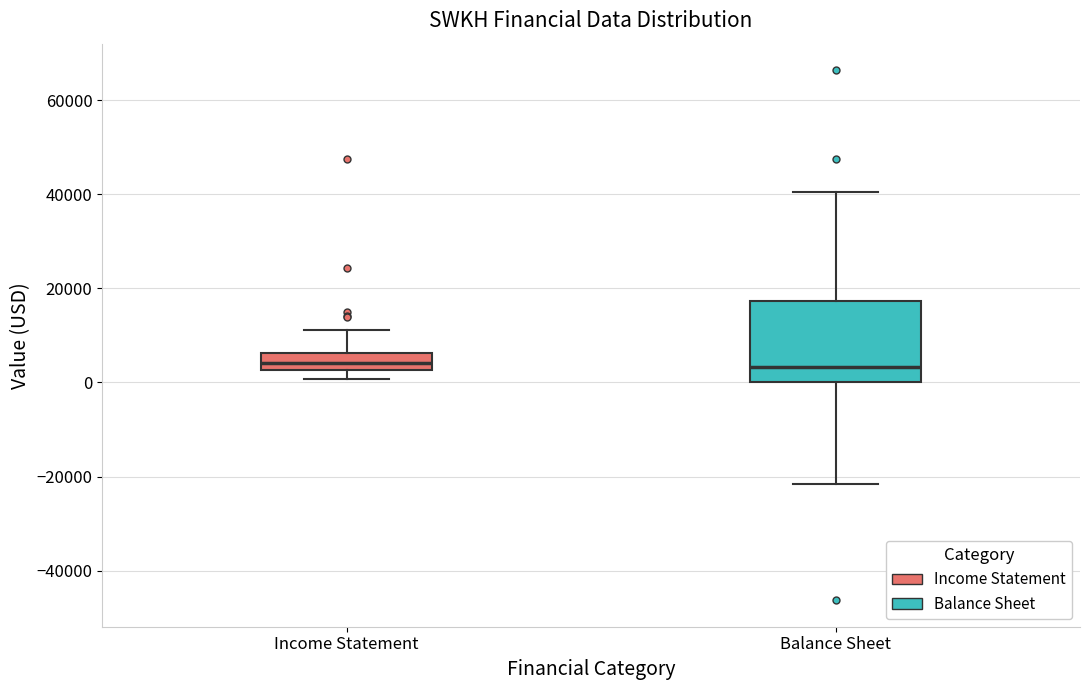

Comparing the boxes themselves (not the whiskers), which one is the tallest?

Balance Sheet